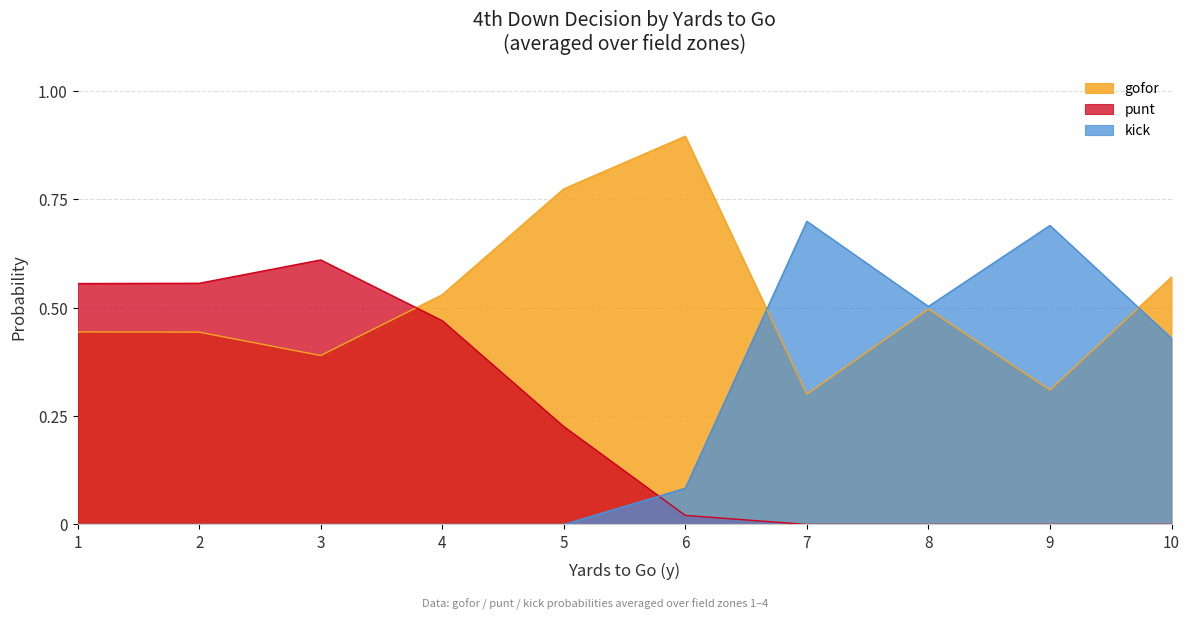

Rank the series by their maximum value, from lowest to highest.

punt, kick, gofor